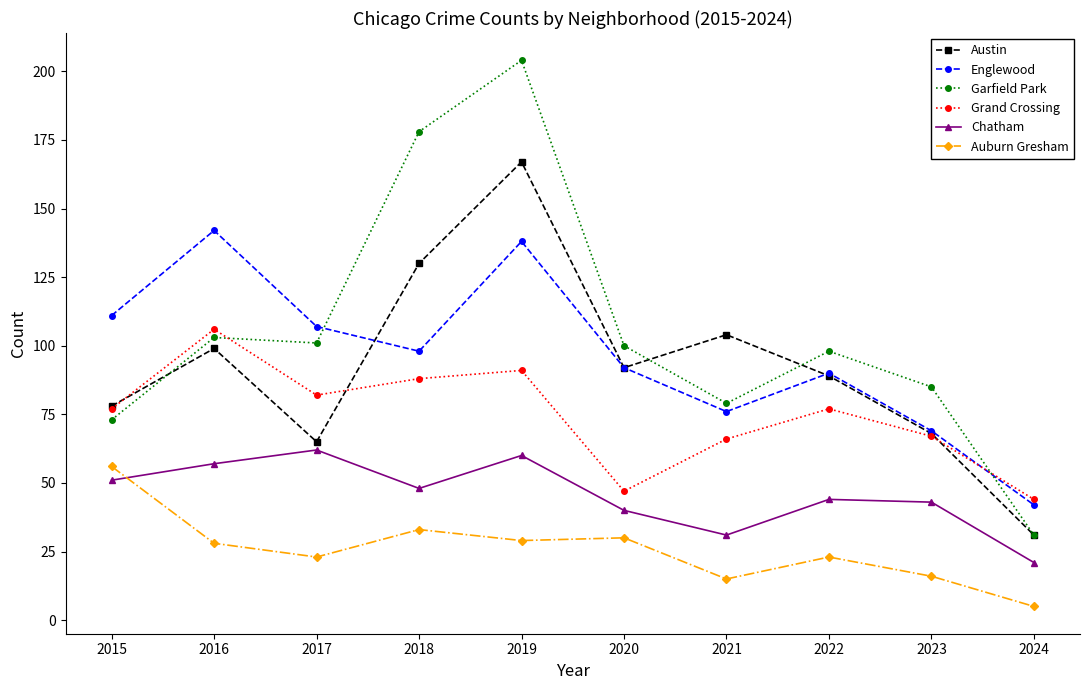

Reading right to left, list all the values displayed in this chart.

Austin: 2024=31	2023=68	2022=89	2021=104	2020=92	2019=167	2018=130	2017=65	2016=99	2015=78
Englewood: 2024=42	2023=69	2022=90	2021=76	2020=92	2019=138	2018=98	2017=107	2016=142	2015=111
Garfield Park: 2024=31	2023=85	2022=98	2021=79	2020=100	2019=204	2018=178	2017=101	2016=103	2015=73
Grand Crossing: 2024=44	2023=67	2022=77	2021=66	2020=47	2019=91	2018=88	2017=82	2016=106	2015=77
Chatham: 2024=21	2023=43	2022=44	2021=31	2020=40	2019=60	2018=48	2017=62	2016=57	2015=51
Auburn Gresham: 2024=5	2023=16	2022=23	2021=15	2020=30	2019=29	2018=33	2017=23	2016=28	2015=56